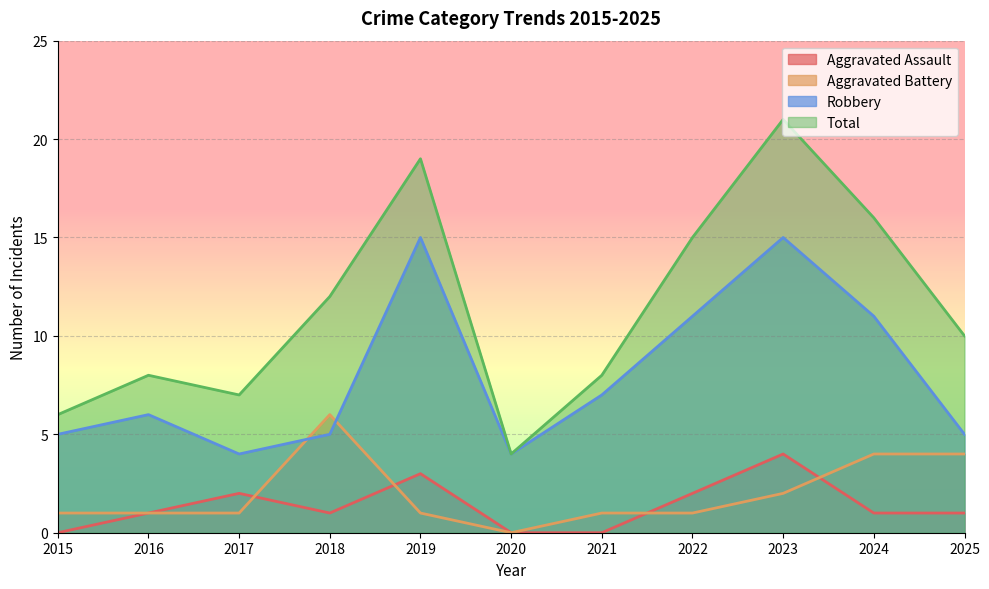

In Robbery, how many points are higher than both neighbors (excluding endpoints)?

3